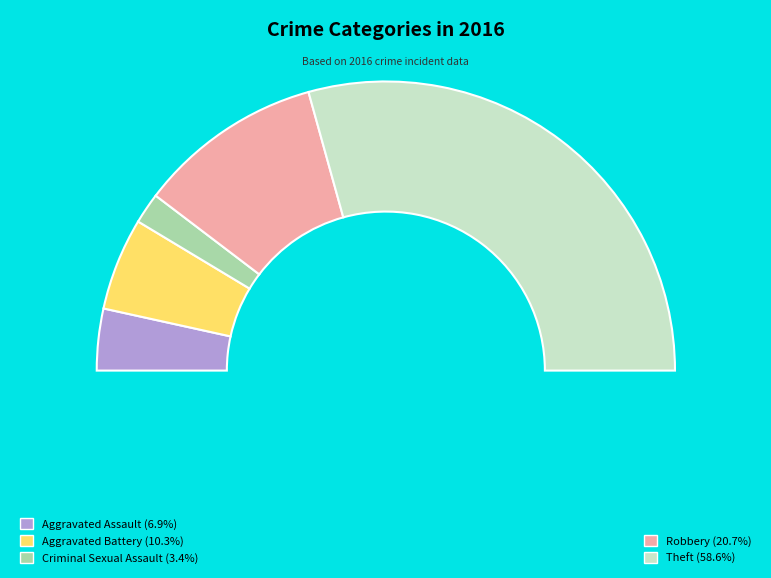

Rank the categories by value from lowest to highest.

Criminal Sexual Assault, Aggravated Assault, Aggravated Battery, Robbery, Theft